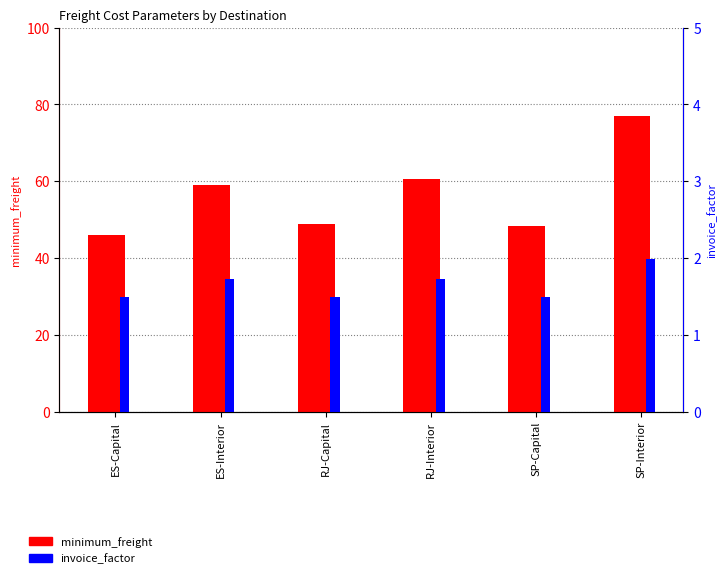

How many groups of bars are there?

6